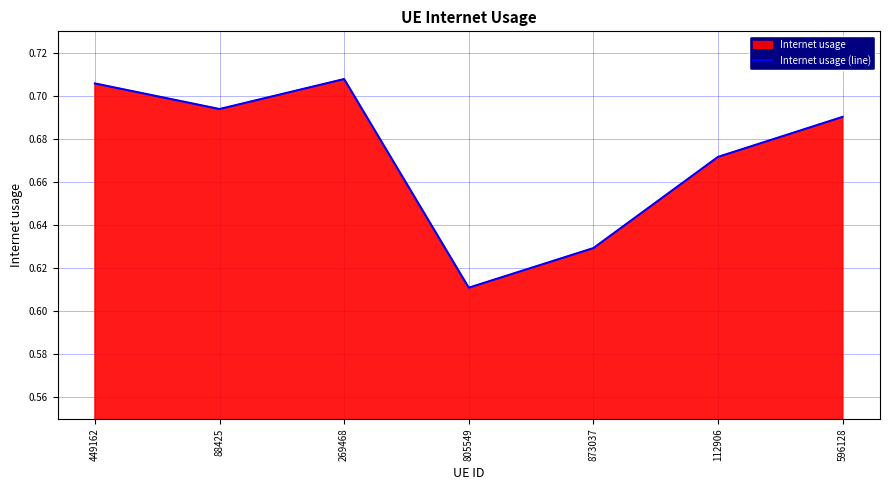

Is it true that the value at 112906 is 0.2?

False